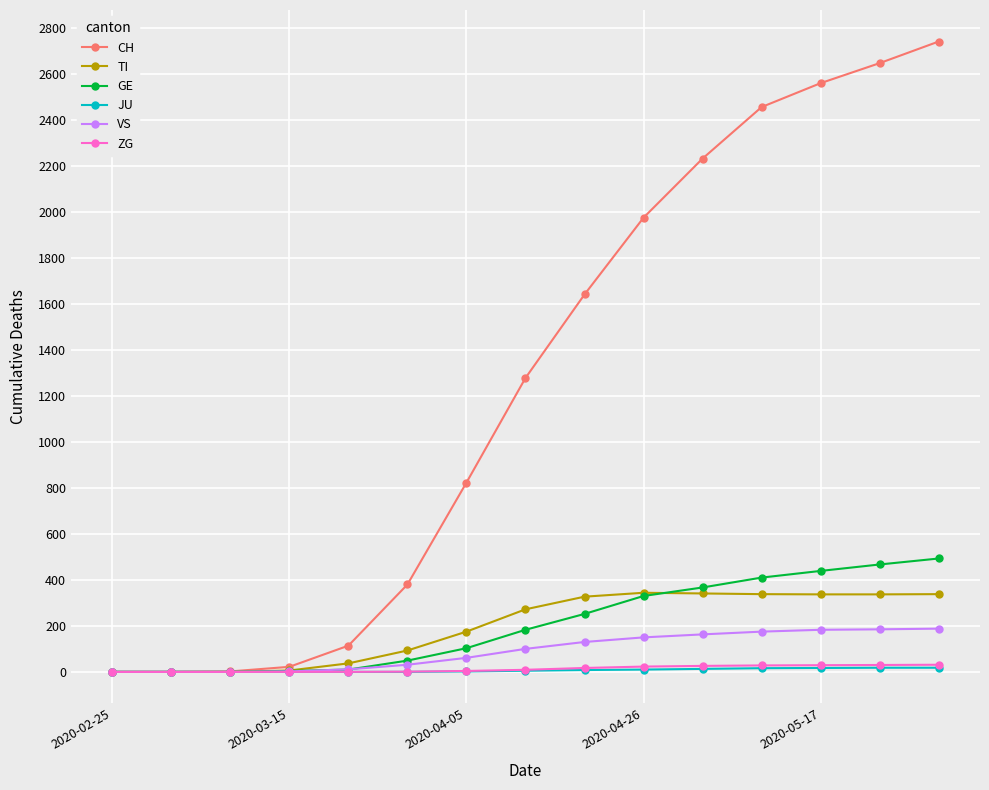

Which series has the largest range (max minus min)?

CH